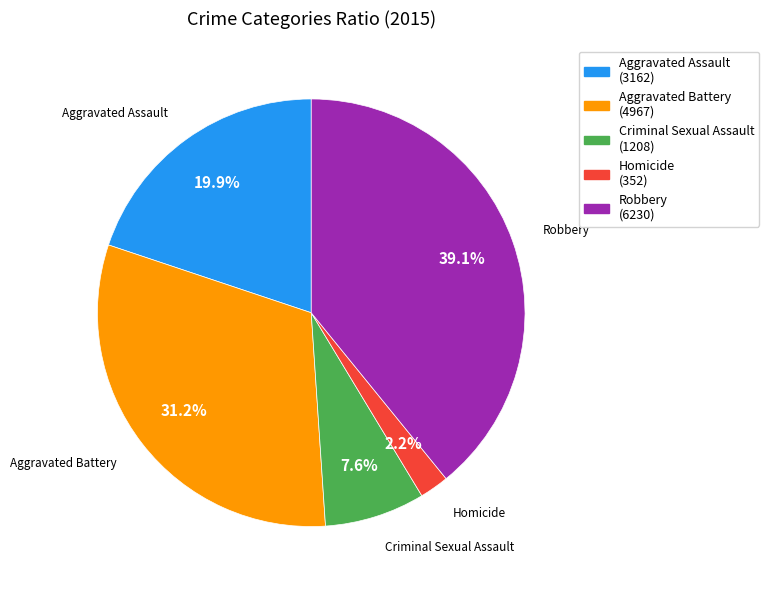

What portion of the pie excludes Aggravated Battery?

68.8%